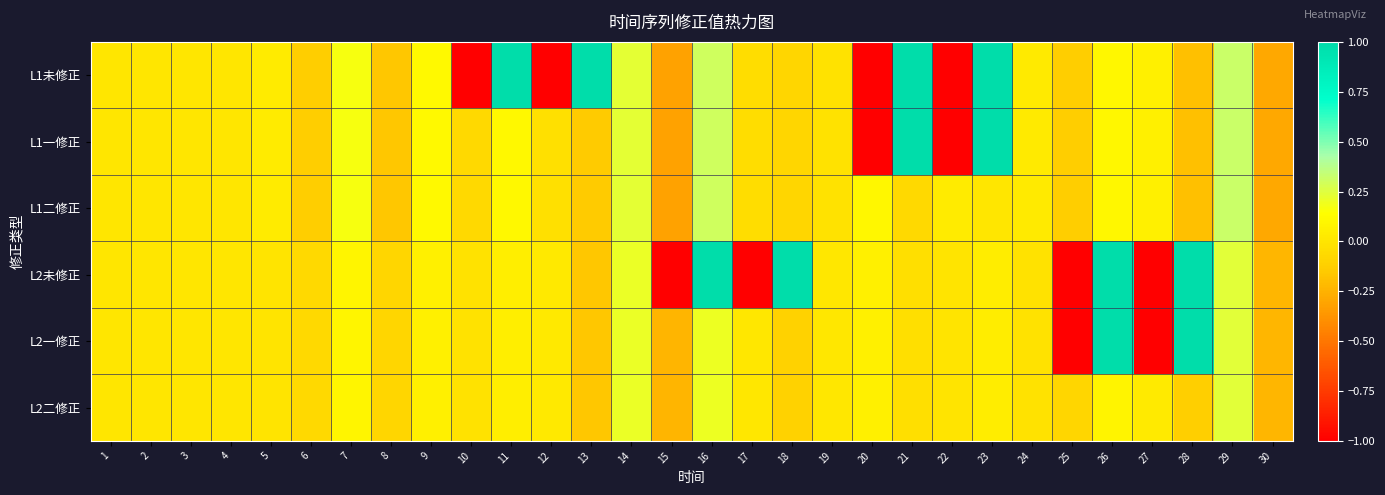

Which has a higher value, 22 or 3?

3